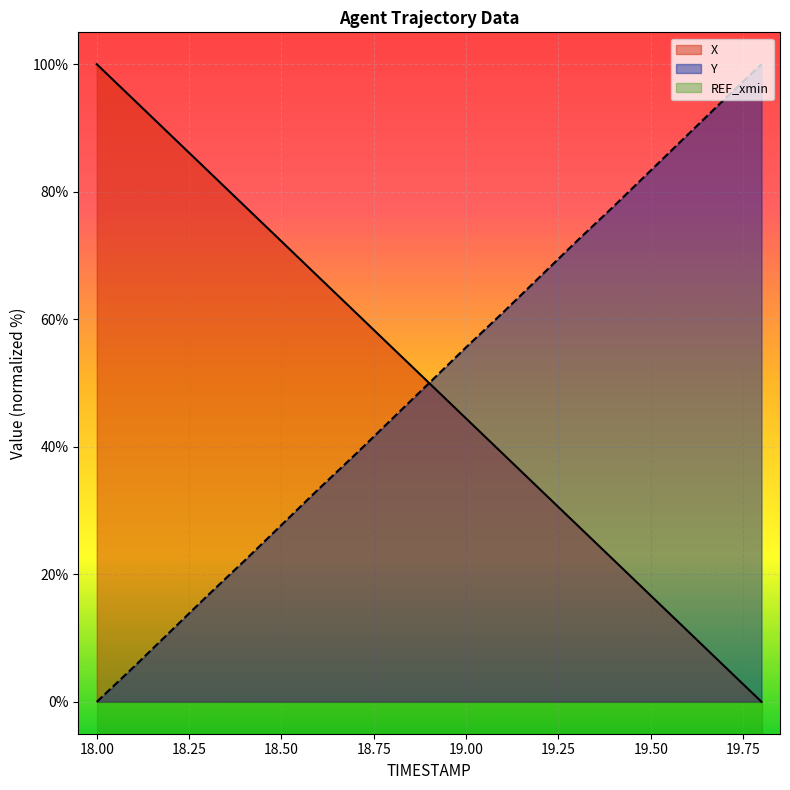

What is the maximum value for X?

100.0